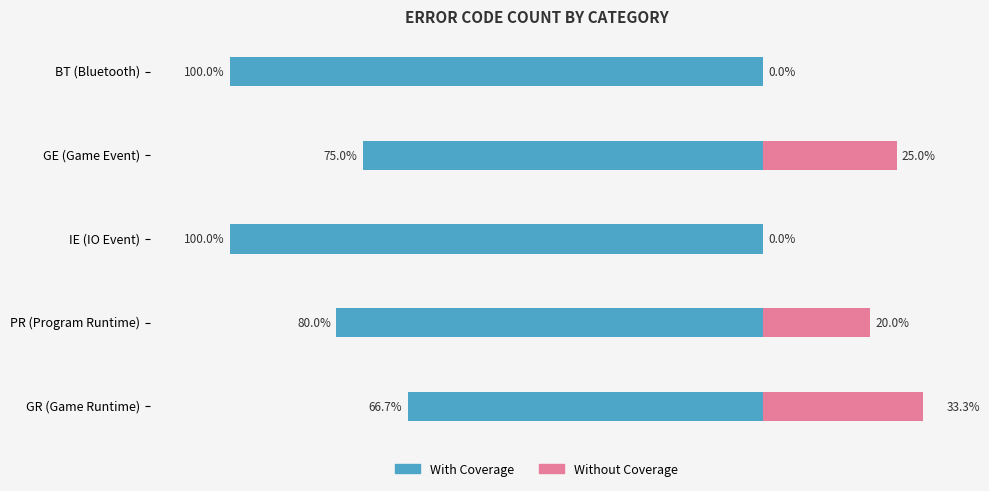

Between BT (Bluetooth) and GR (Game Runtime), which series saw the biggest shift?

With Coverage